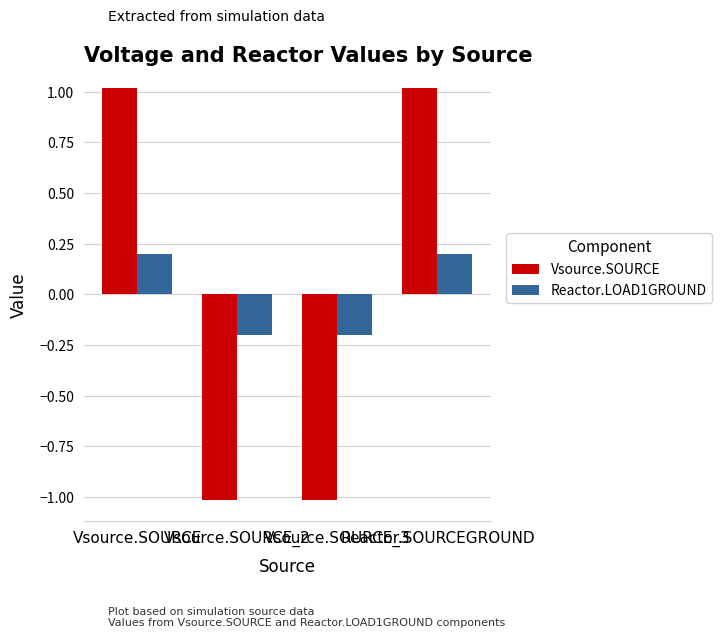

What is the label of the 4th bar from the left?

Reactor.SOURCEGROUND